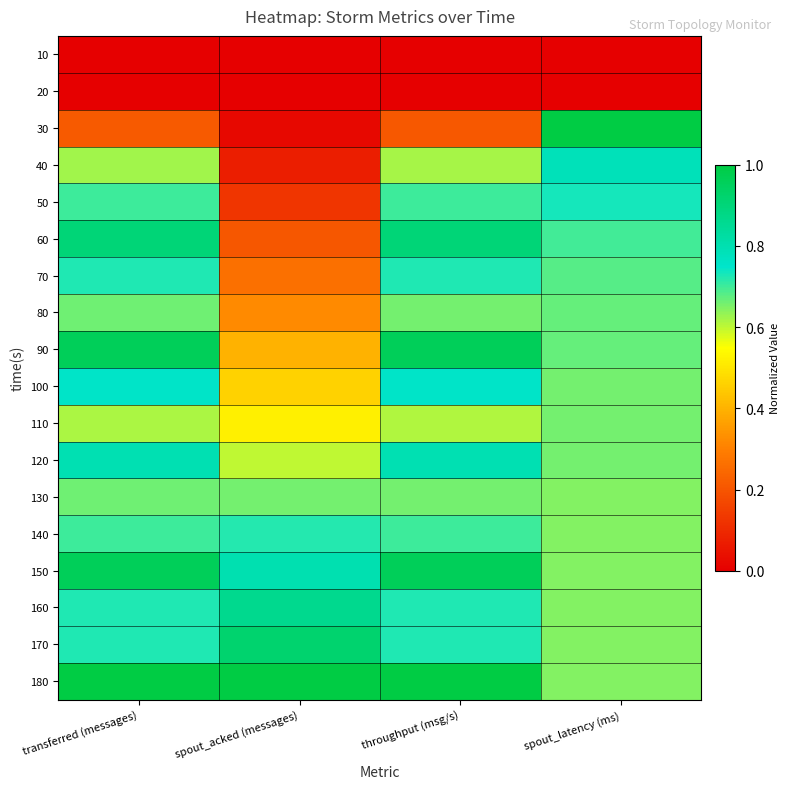

Between spout_acked (messages) and spout_latency (ms), which is larger?

spout_acked (messages)